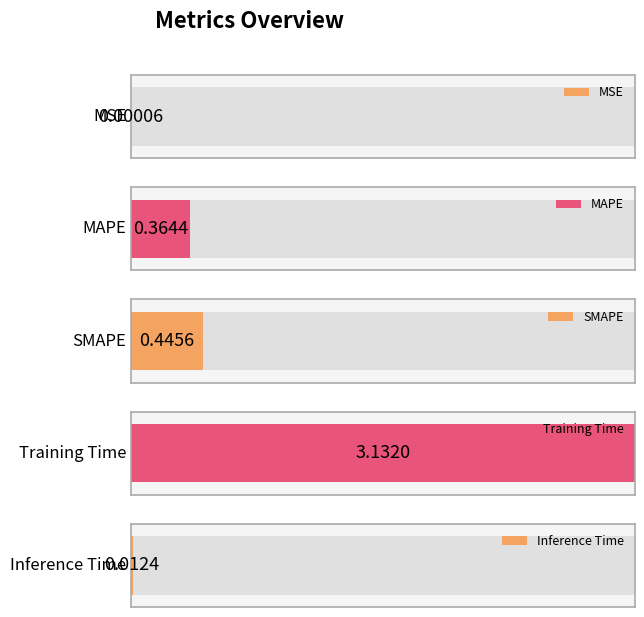

Approximately how many times larger is the value at SMAPE compared to Training Time?

0.1